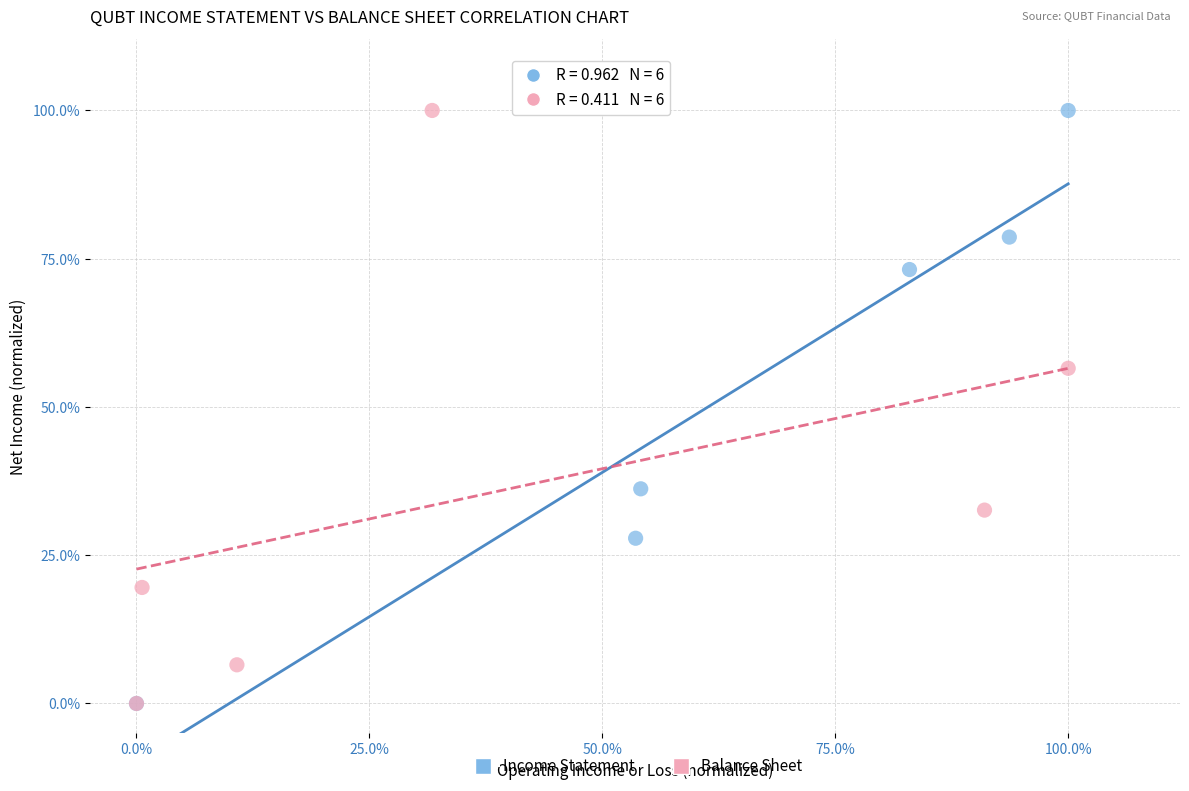

What are all the series names shown in the legend?

Income Statement, Balance Sheet